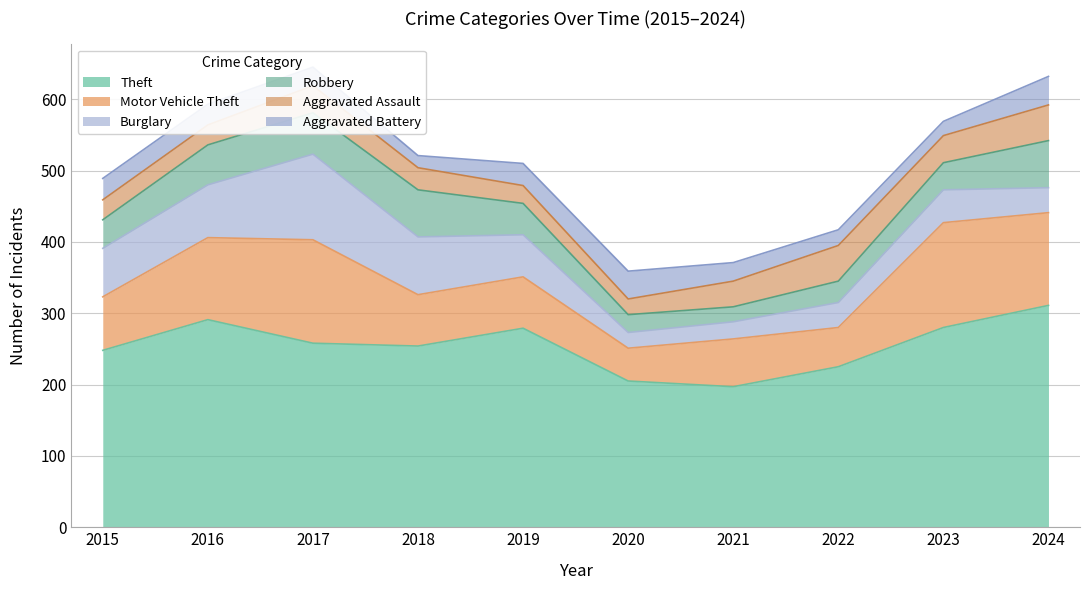

Is it true that Motor Vehicle Theft equals 72 at 2019?

True